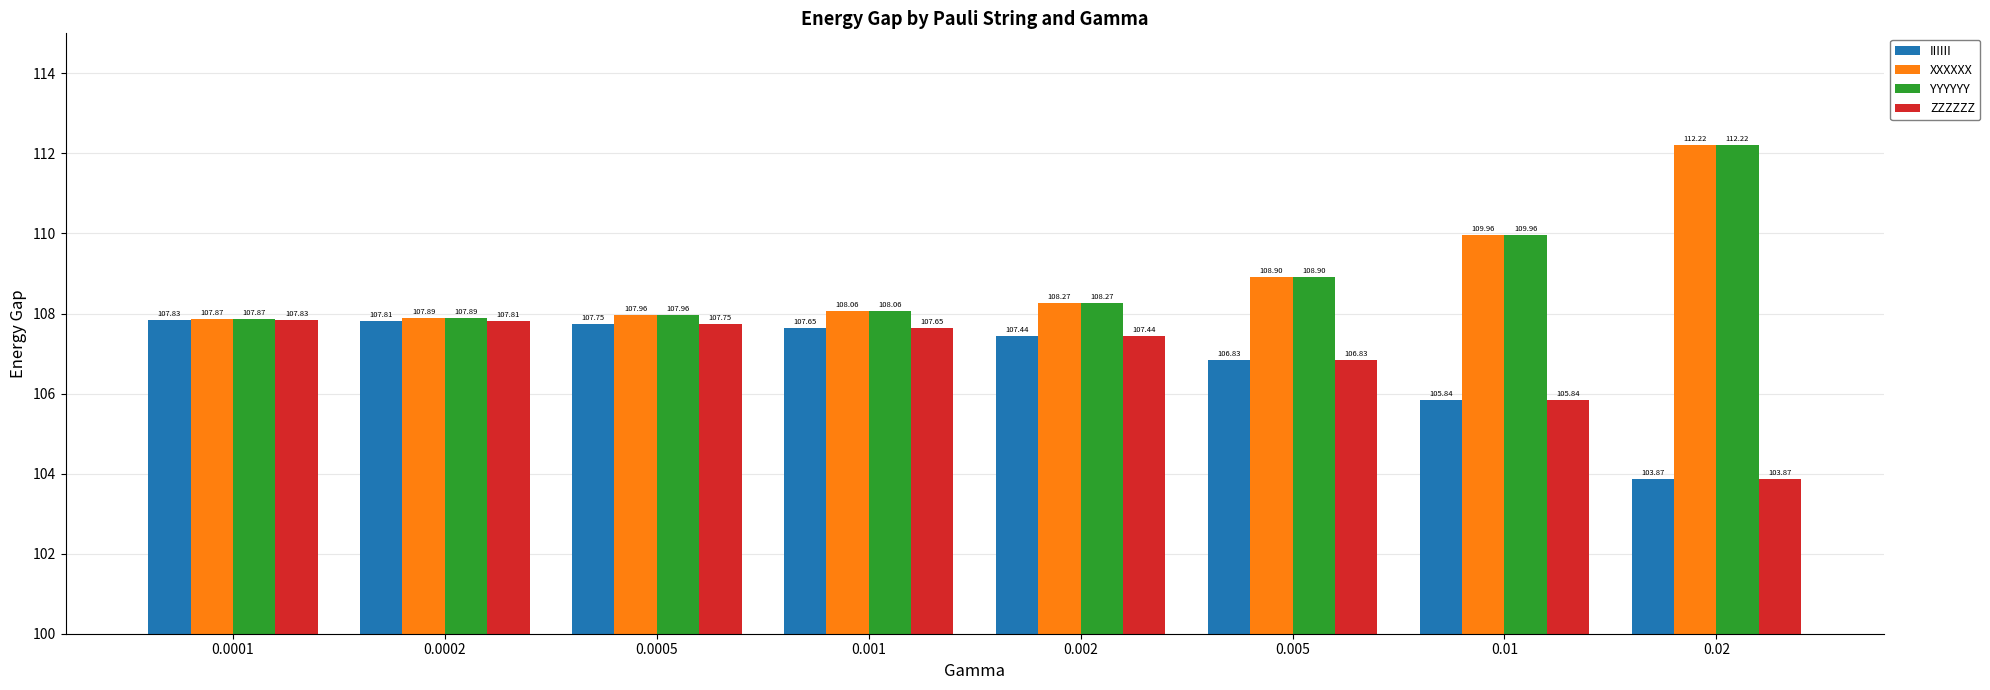

What is the lowest value of the ZZZZZZ series?

103.9